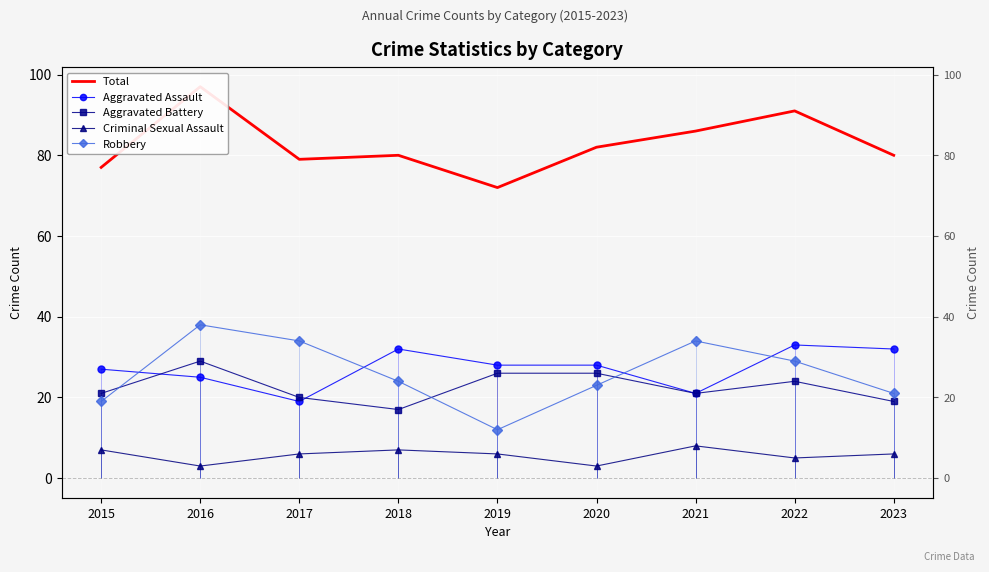

Where is the first local minimum for Aggravated Assault?

2017